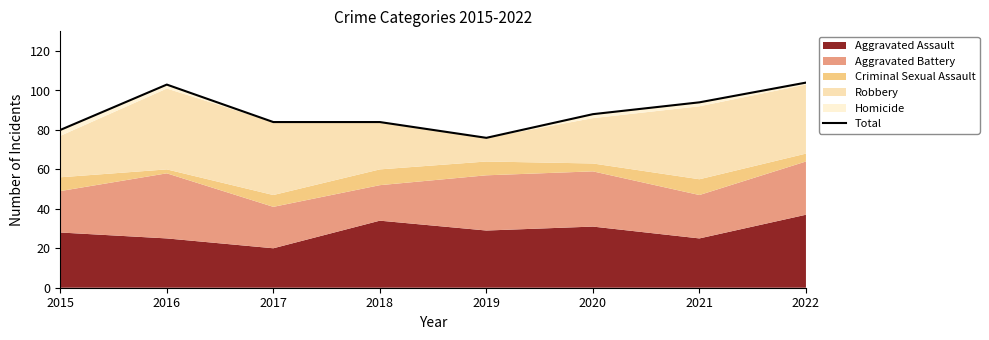

The value at 2017 is 134. True or false?

False